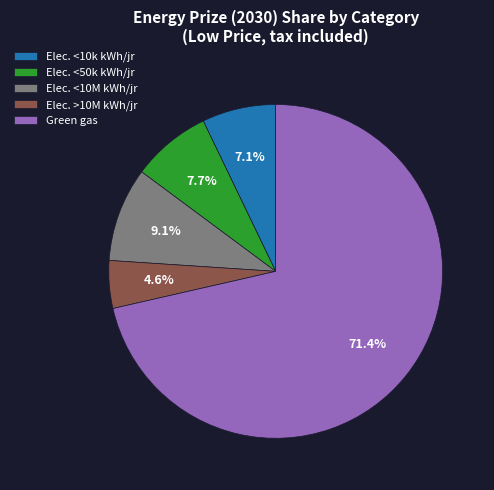

Rank the categories by value from lowest to highest.

Elec. >10M kWh/jr, Elec. <10k kWh/jr, Elec. <50k kWh/jr, Elec. <10M kWh/jr, Green gas